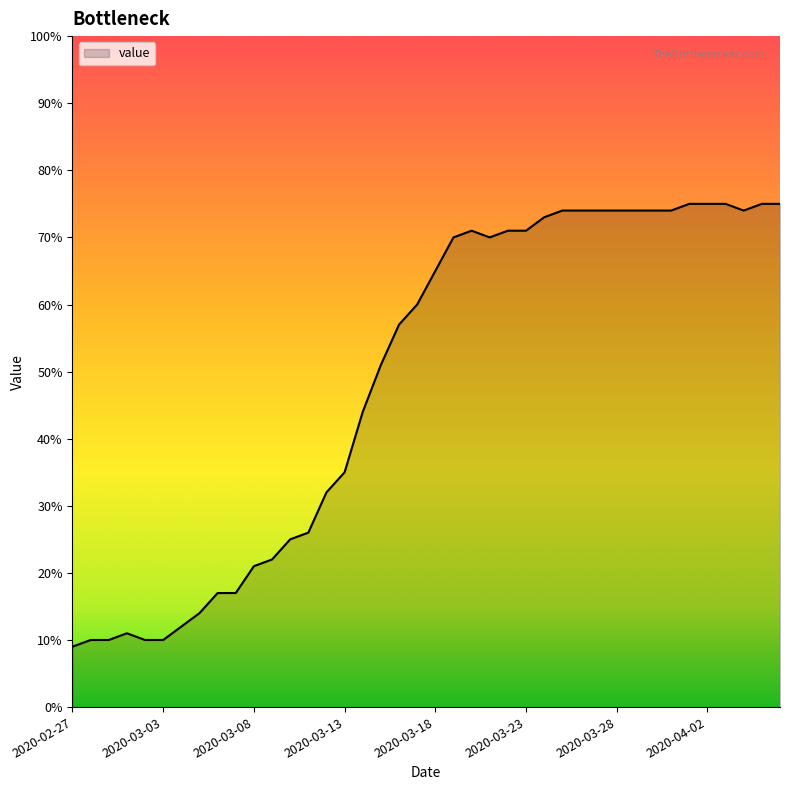

What is the average value?

48.8